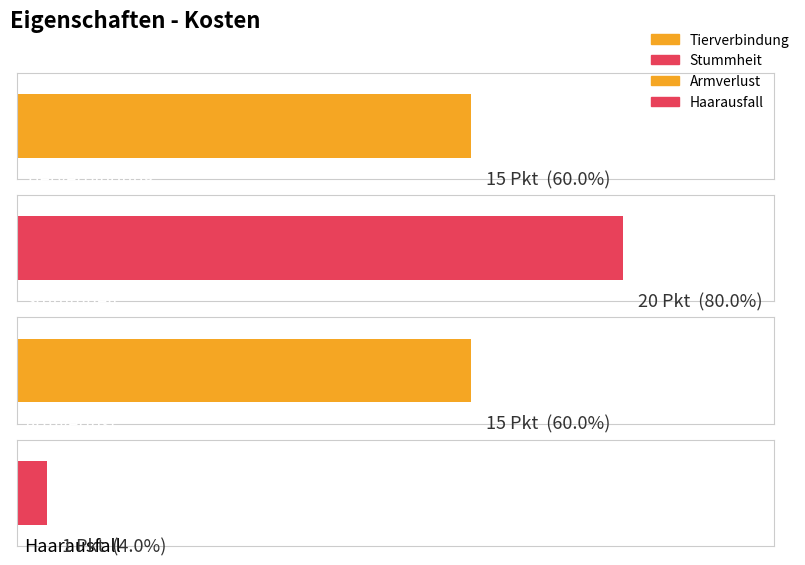

Count the number of values greater than 15.

1